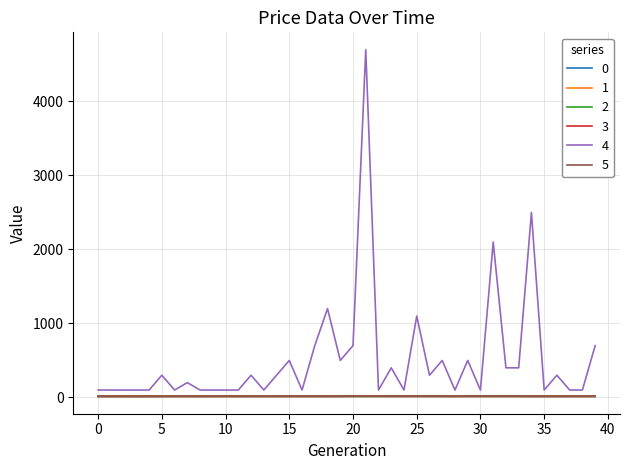

What are all the series names shown in the legend?

0, 1, 2, 3, 4, 5